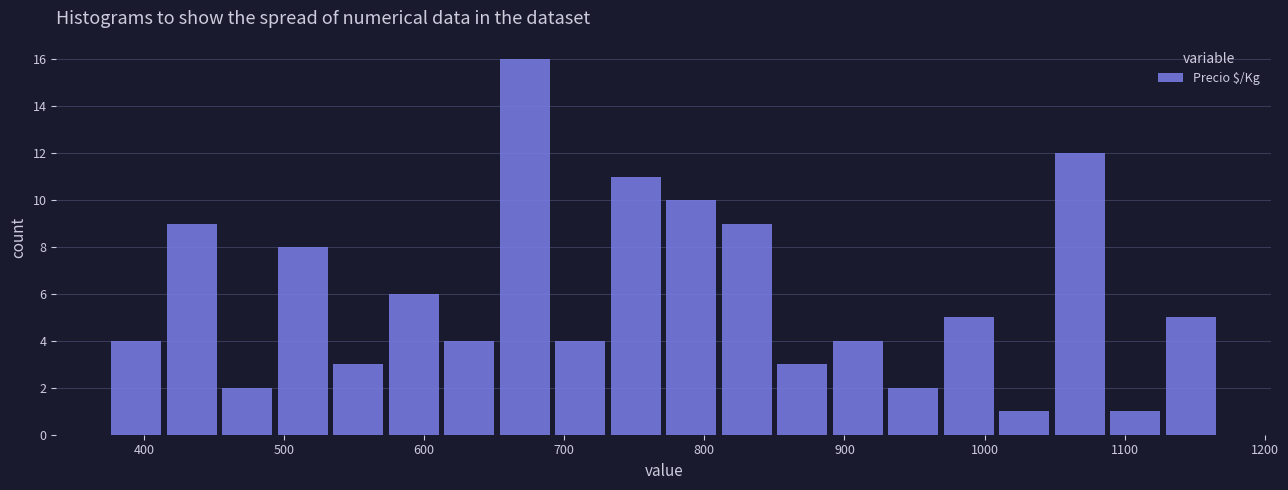

Read against the x-axis, roughly where is the centre of the tallest bar?

670